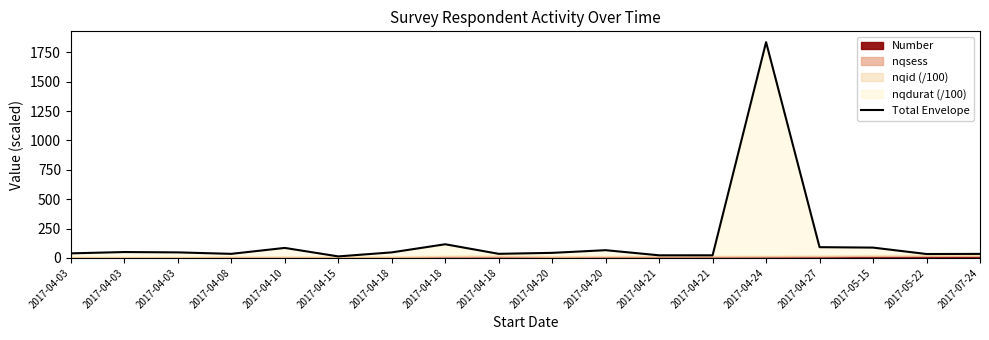

Is it true that the value at 2017-04-21 is 22.5?

True